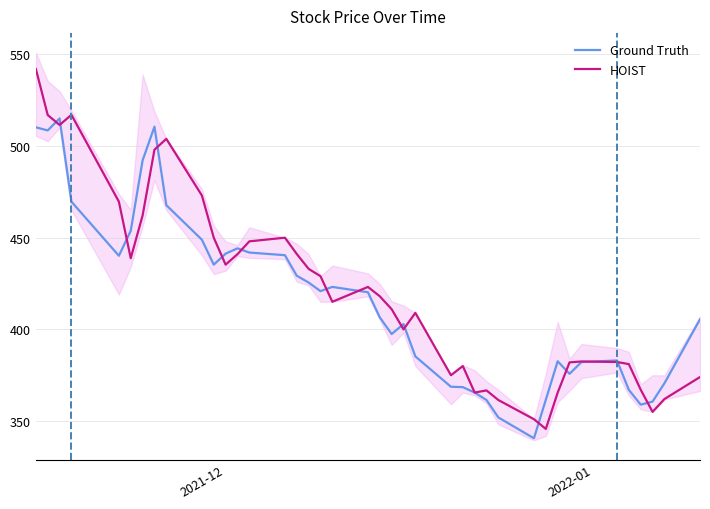

After their last crossing, which series has the higher values: HOIST or Ground Truth?

Ground Truth